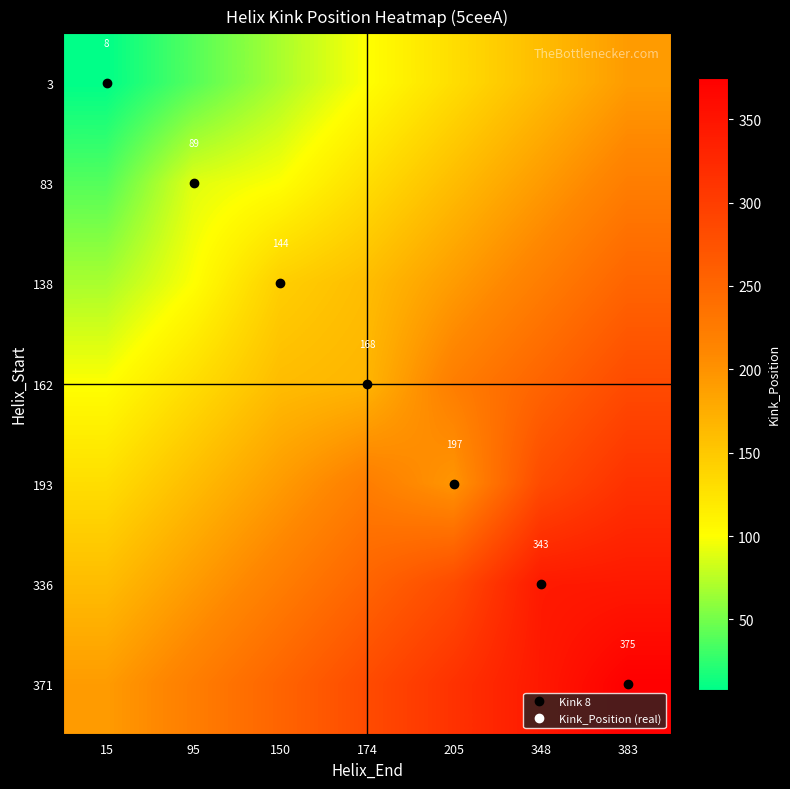

What is the difference between the highest and lowest values at 95?

183.5